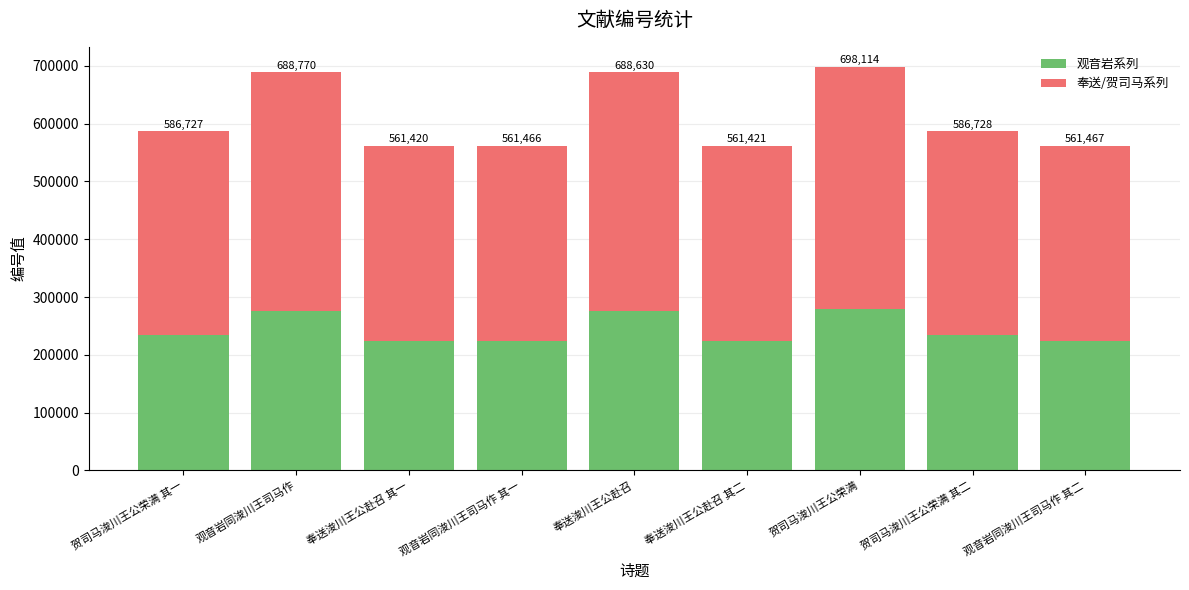

At how many categories does at least one series exceed 338030?

5